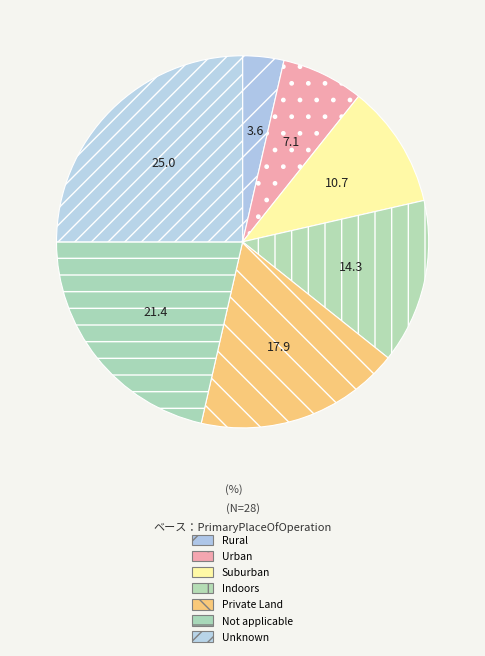

Count the number of slices in the pie.

7